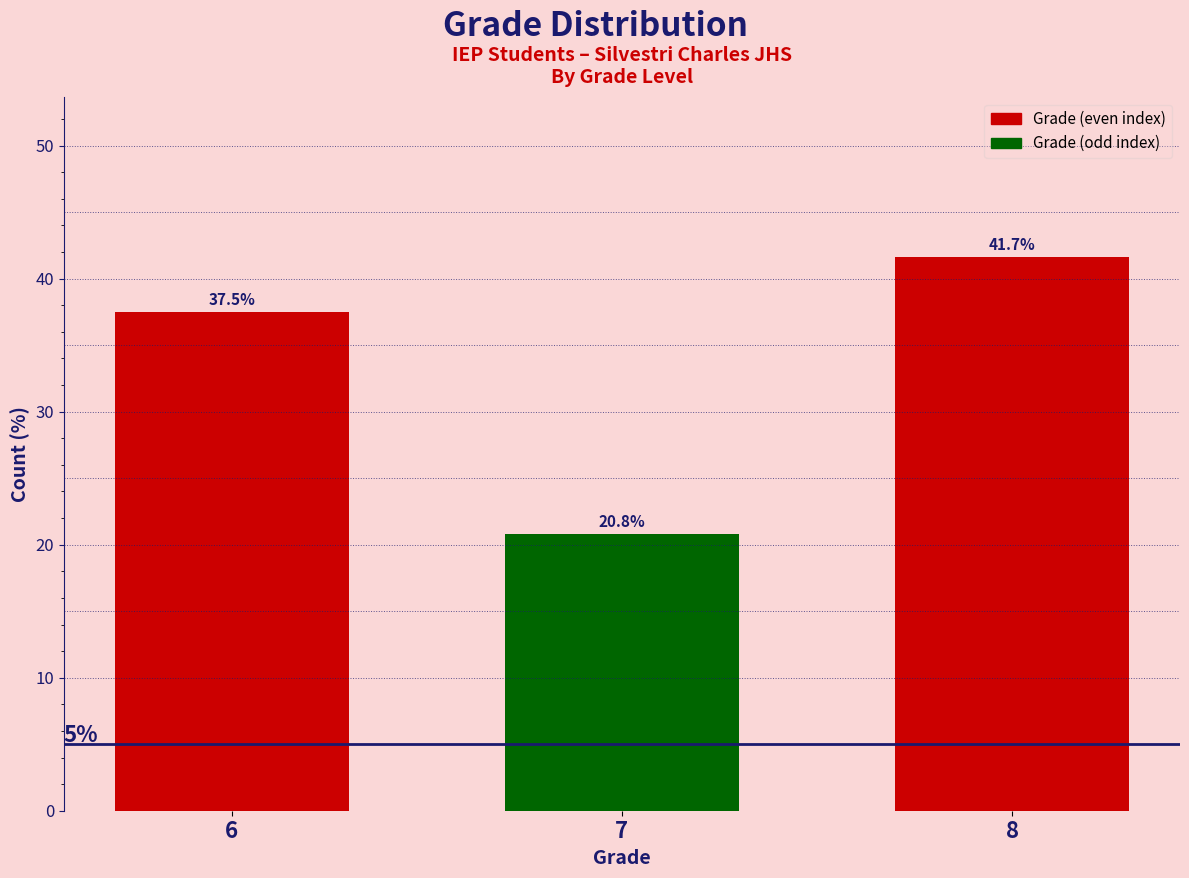

Reading left to right, list all the values displayed in this chart.

6=37.5	7=20.8	8=41.7